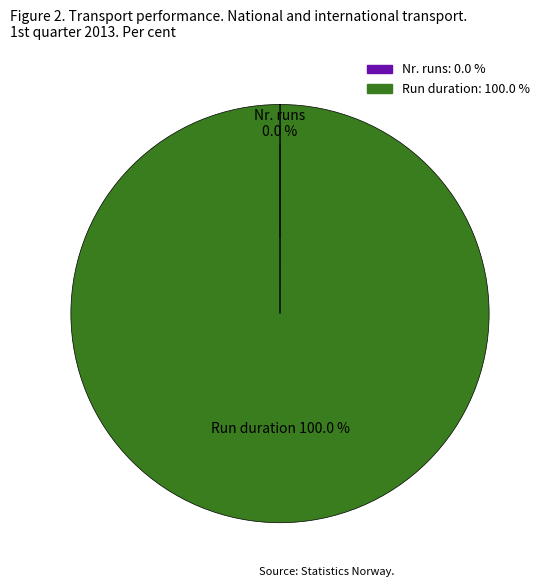

Which slice represents more than half of the pie?

Run duration